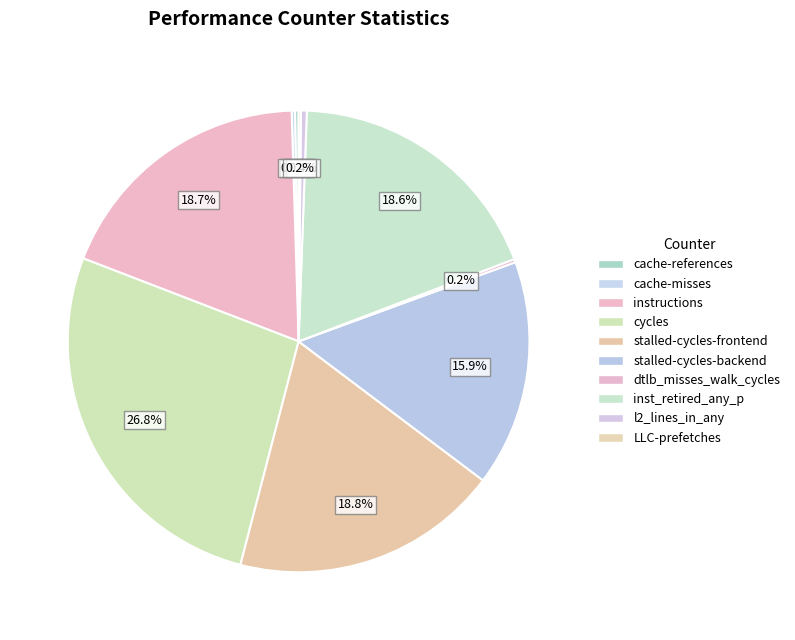

Rank the categories by value from lowest to highest.

LLC-prefetches, dtlb_misses_walk_cycles, cache-misses, cache-references, l2_lines_in_any, stalled-cycles-backend, inst_retired_any_p, instructions, stalled-cycles-frontend, cycles